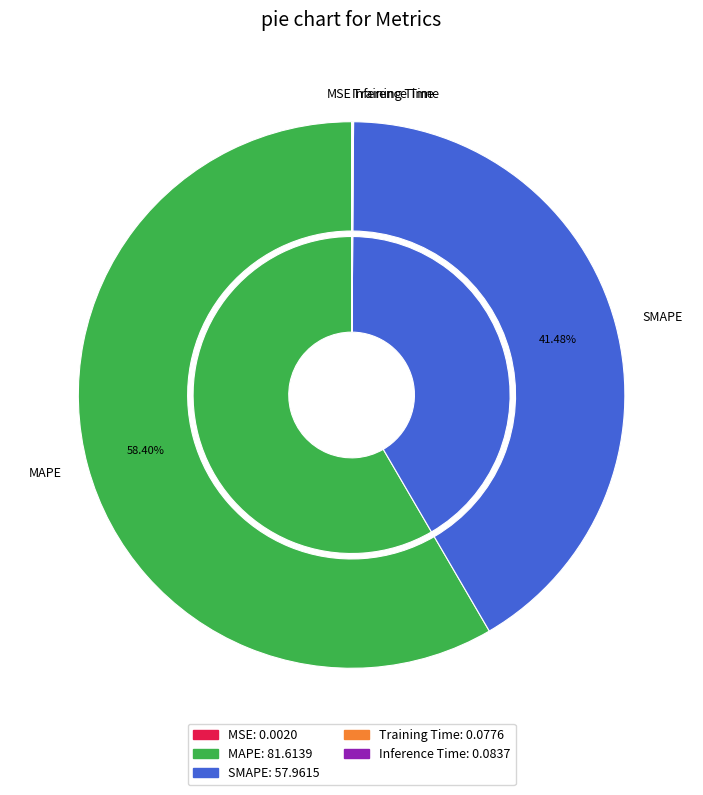

Does MAPE account for over 50% of the chart?

Yes